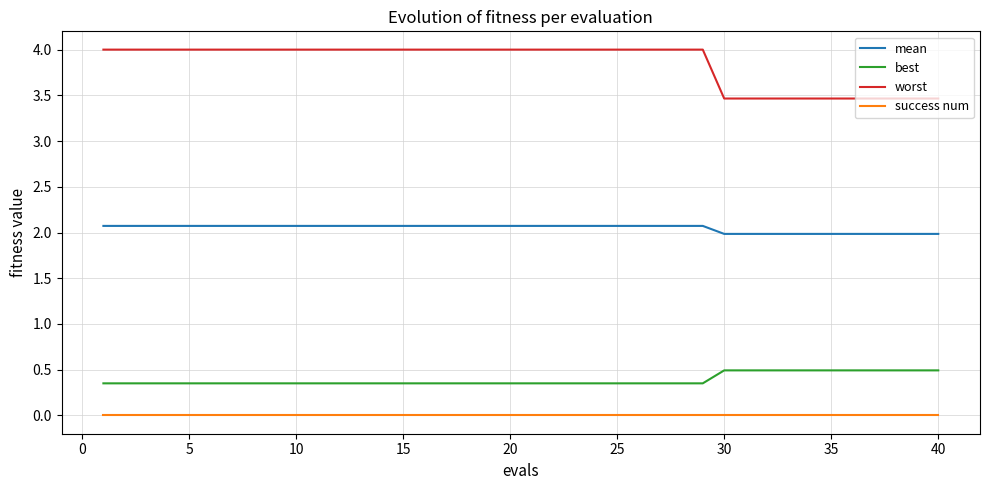

Rank the series by their maximum value, from highest to lowest.

worst, mean, best, success num